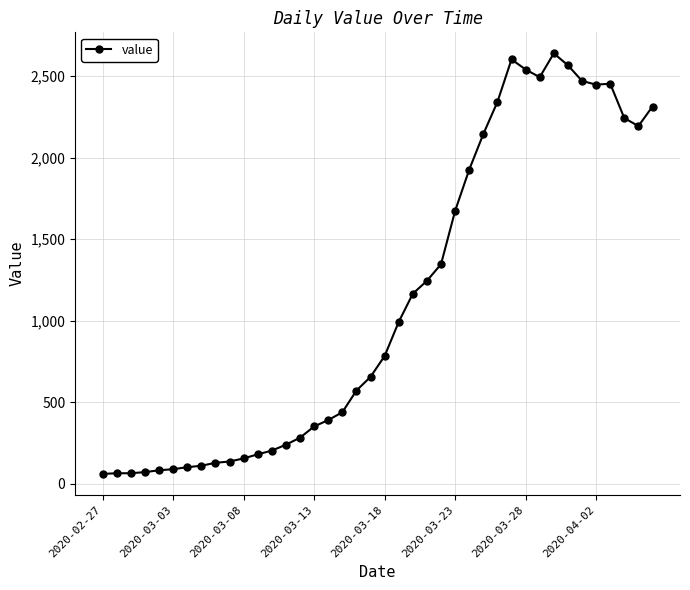

What is the maximum value shown in the chart?

2640